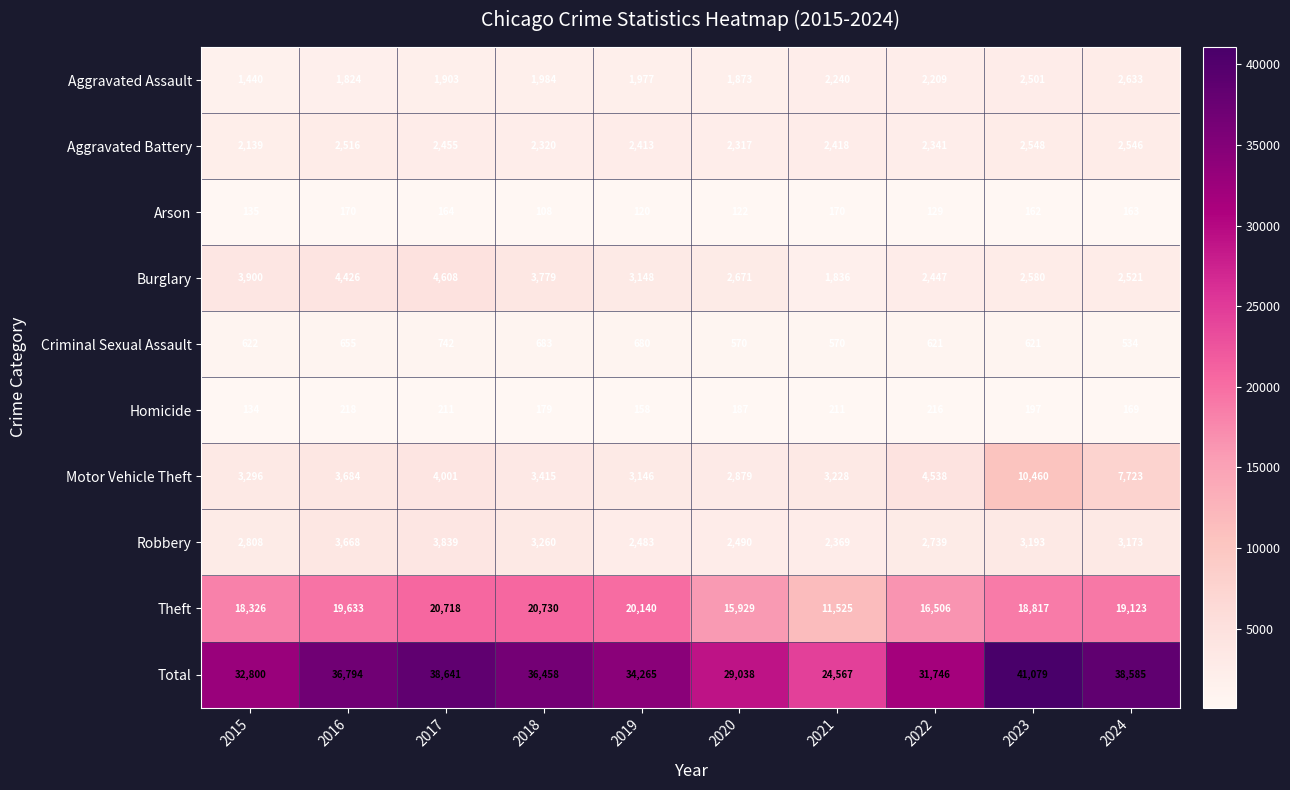

Where does the Aggravated Battery series first go above 2418?

2016